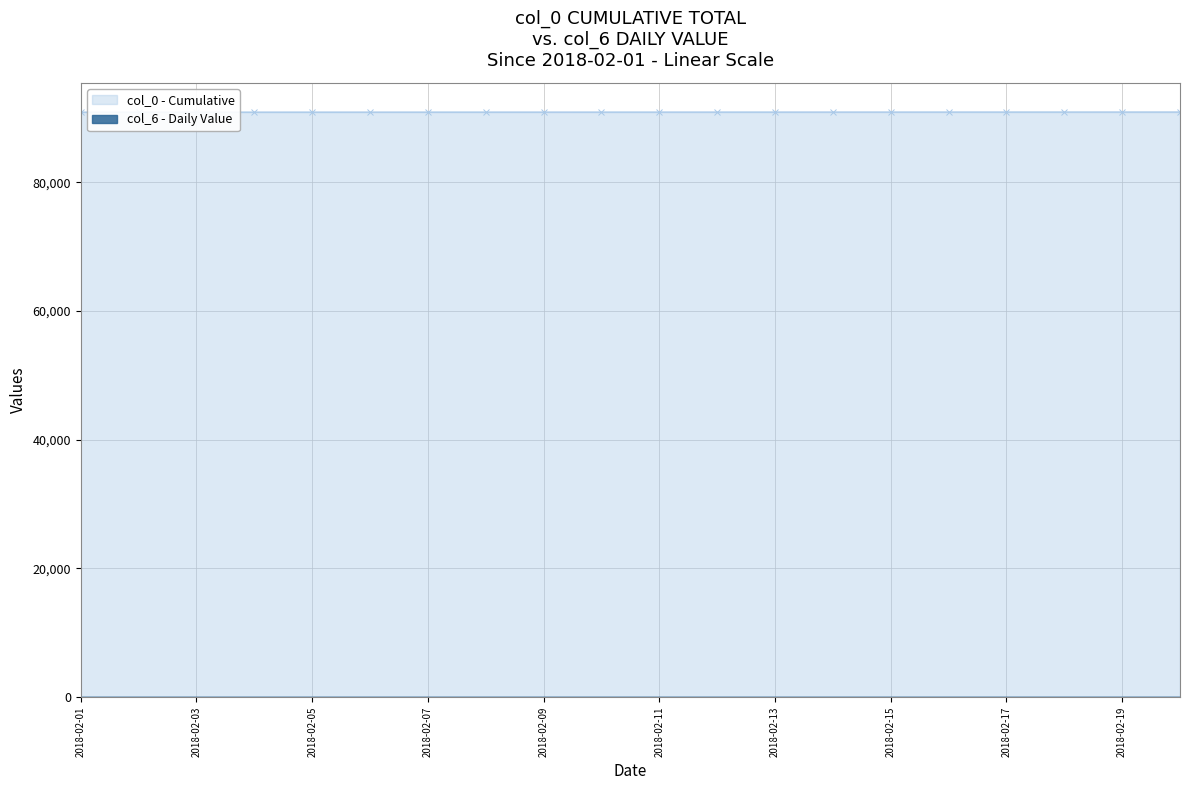

At which category does the chart reach its minimum across all series?

2018-02-01